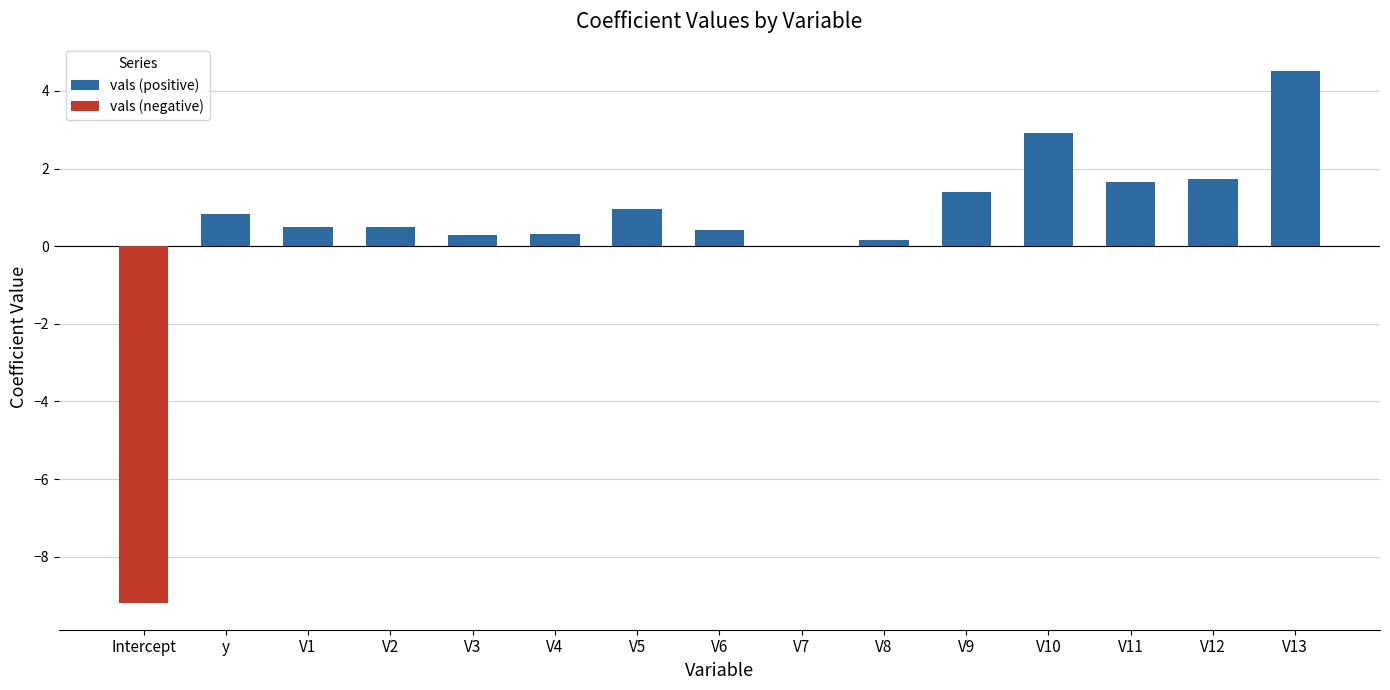

Read the value at V4.

0.3